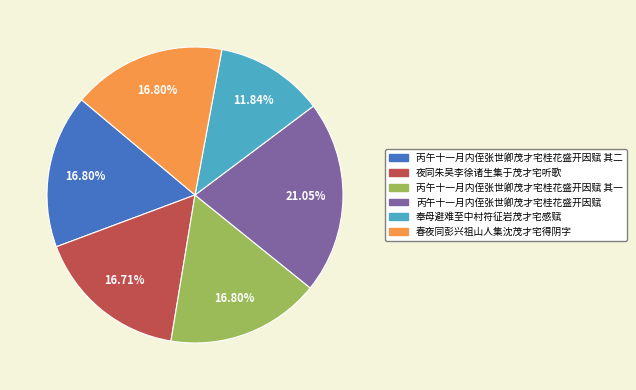

How many segments does this pie chart have?

6